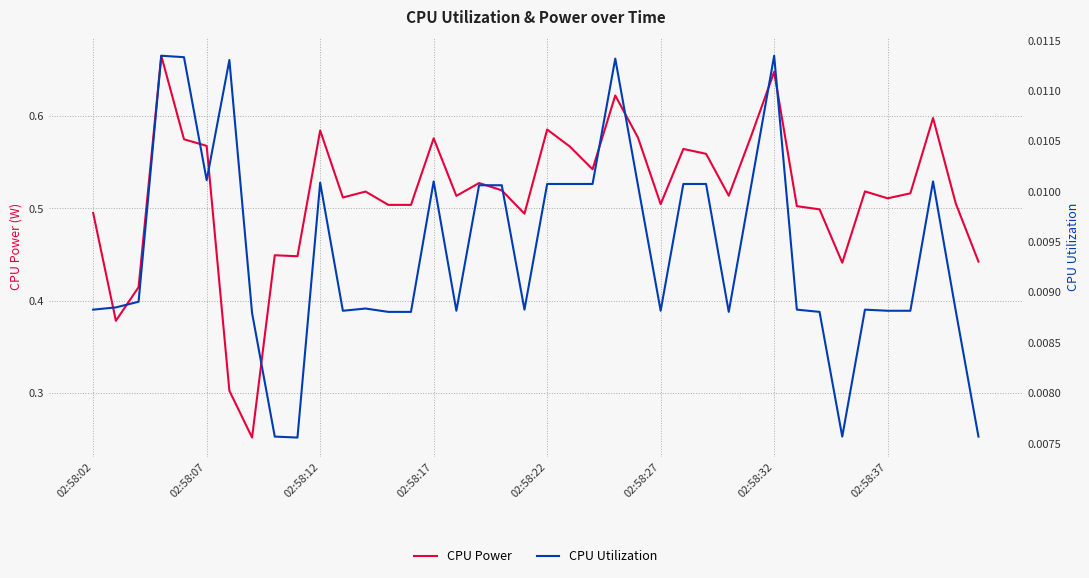

The value of CPU Power at 02:58:22 is 1.0. True or false?

False